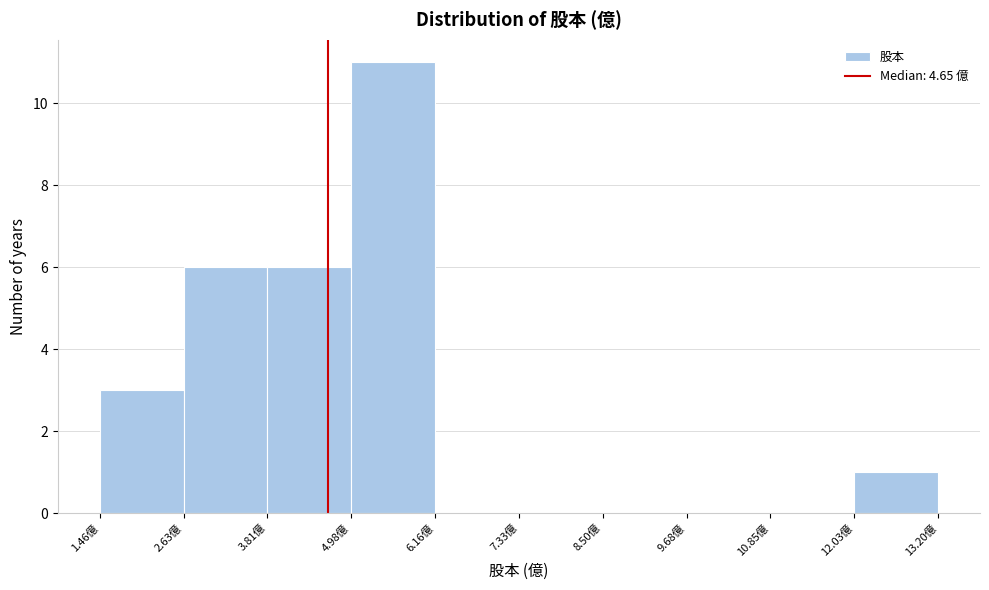

What is the height of the bar covering 2.6 to 3.8 on the x-axis? Neither the bar edges nor the heights are printed on the chart, so give them approximately, as read against the axes.

6